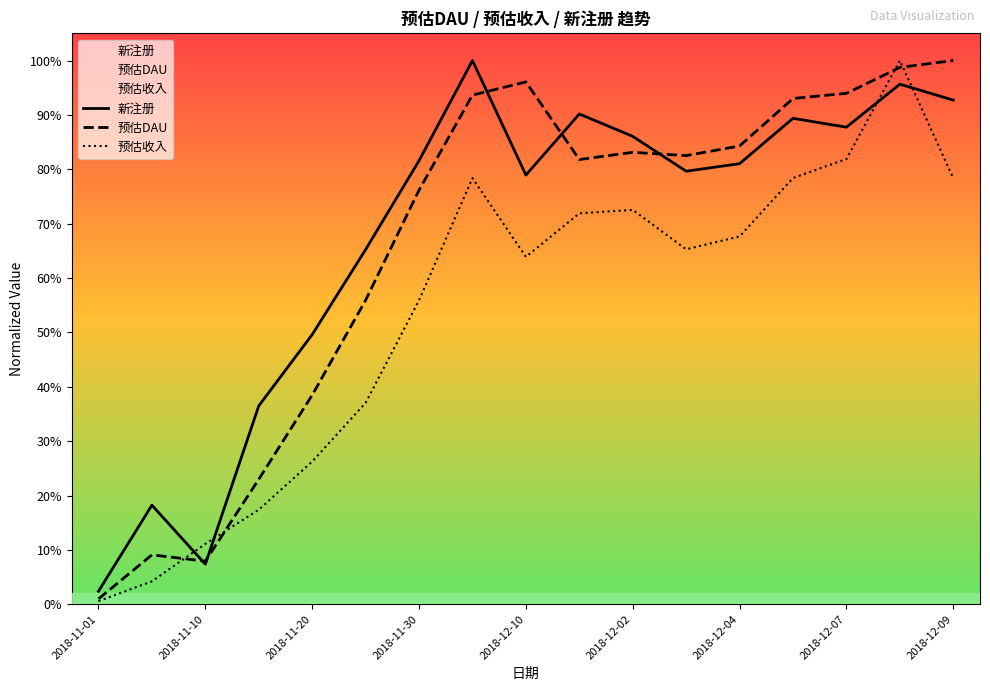

The value of 预估DAU at 2018-12-06 is 0.9. True or false?

True